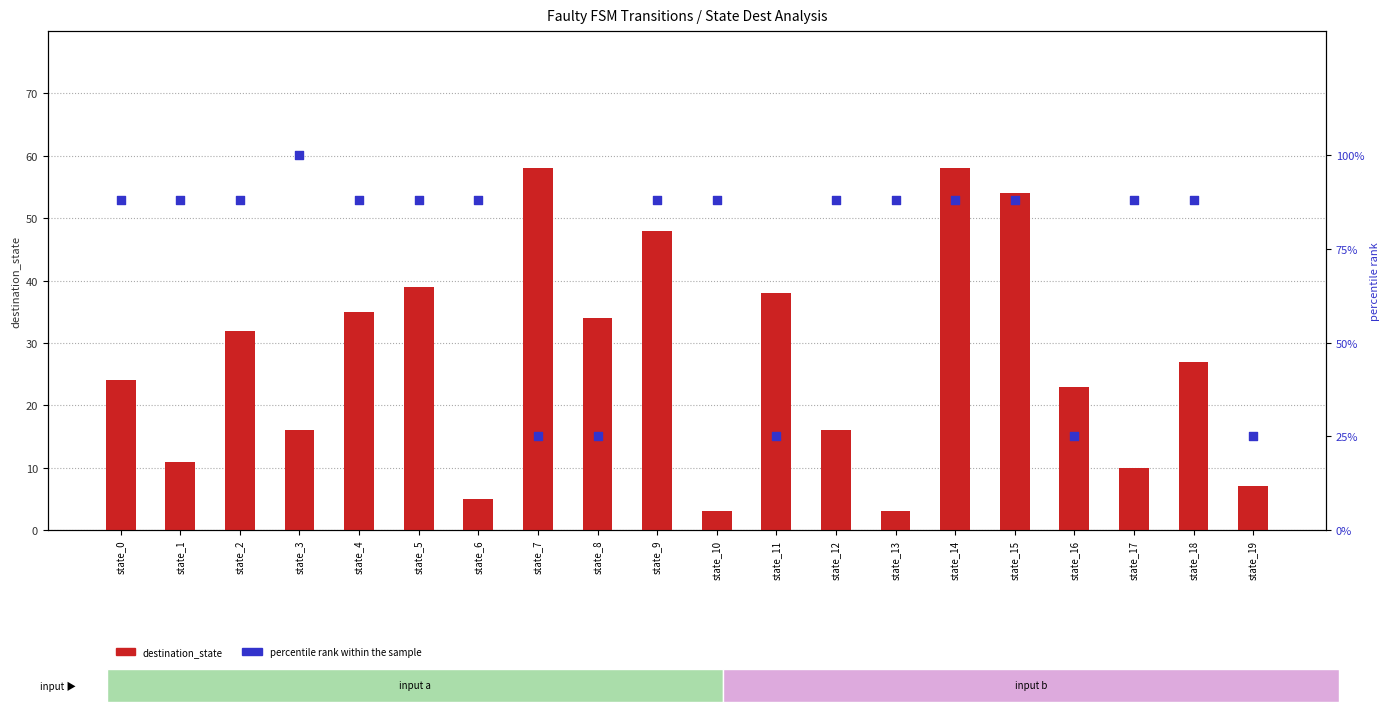

At which category is the sum across all series the highest?

state_14